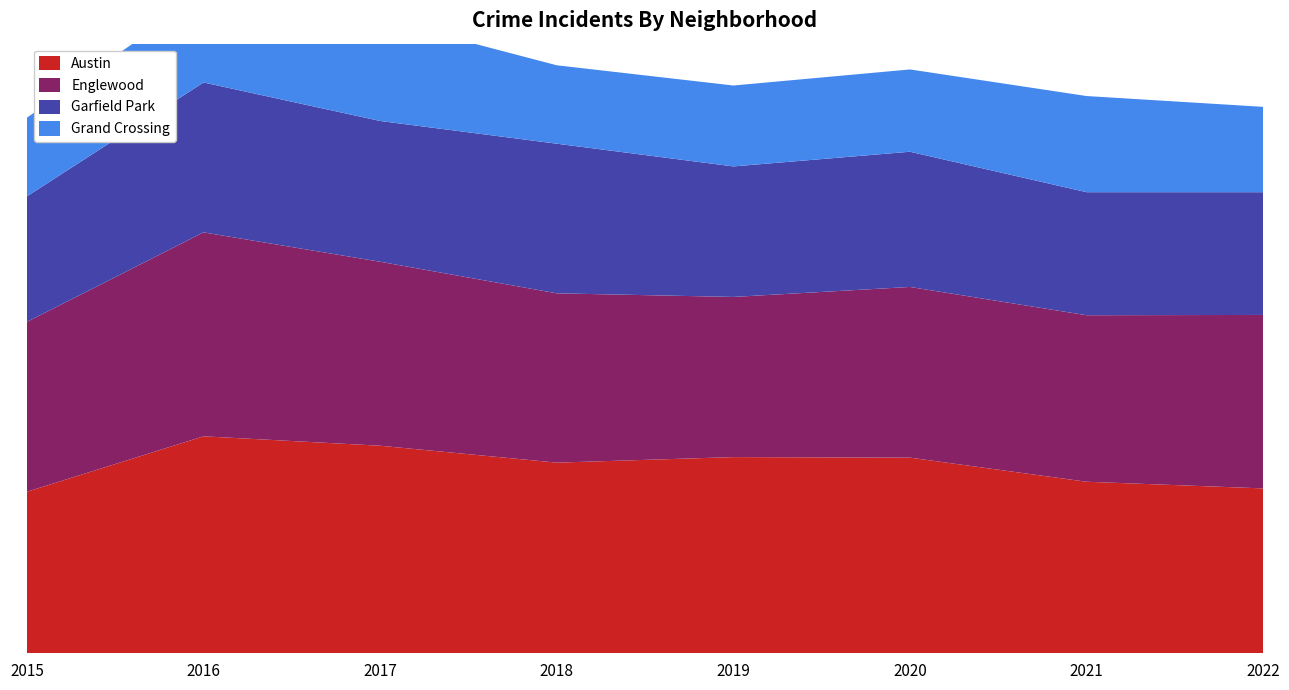

Reading left to right, list all the values displayed in this chart.

Austin: 583	783	749	688	708	706	619	595
Englewood: 613	736	664	611	578	616	601	626
Garfield Park: 453	541	508	540	471	488	444	443
Grand Crossing: 284	319	368	283	292	297	347	308